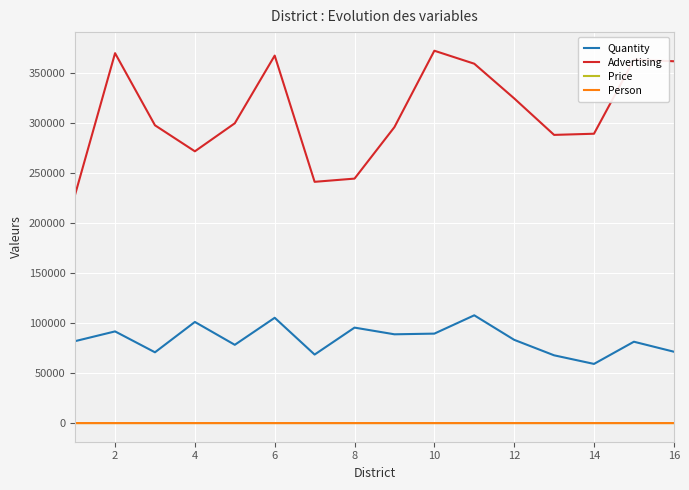

Which series has the largest total across all categories?

Advertising